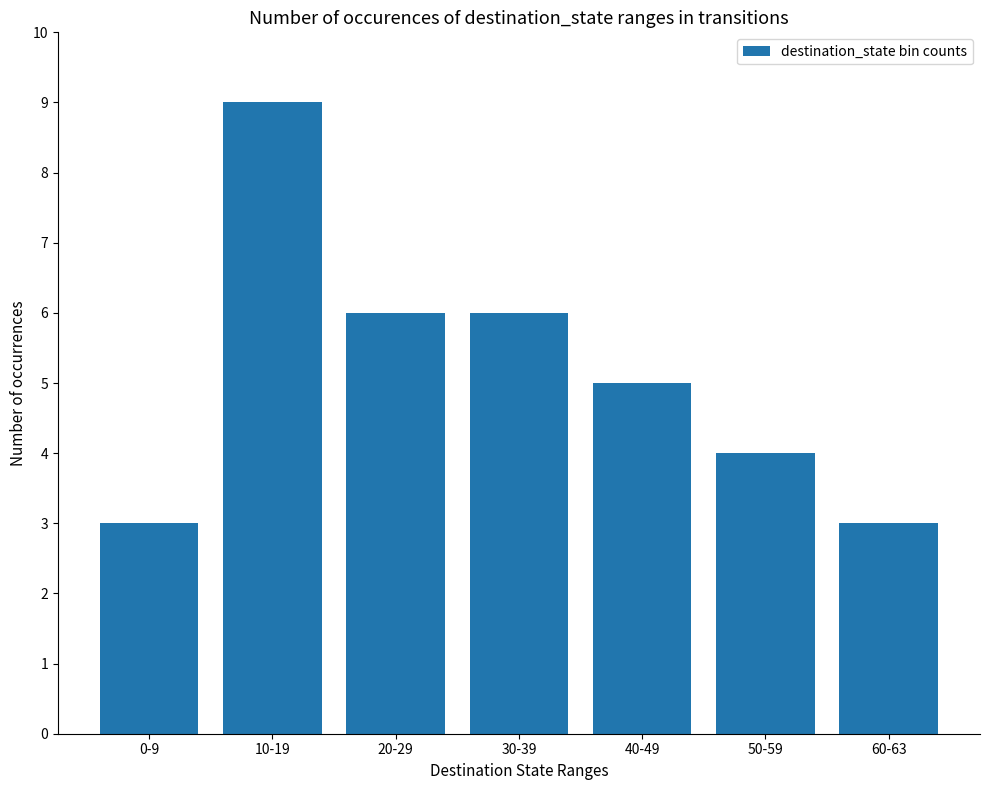

What is the maximum value shown in the chart?

9